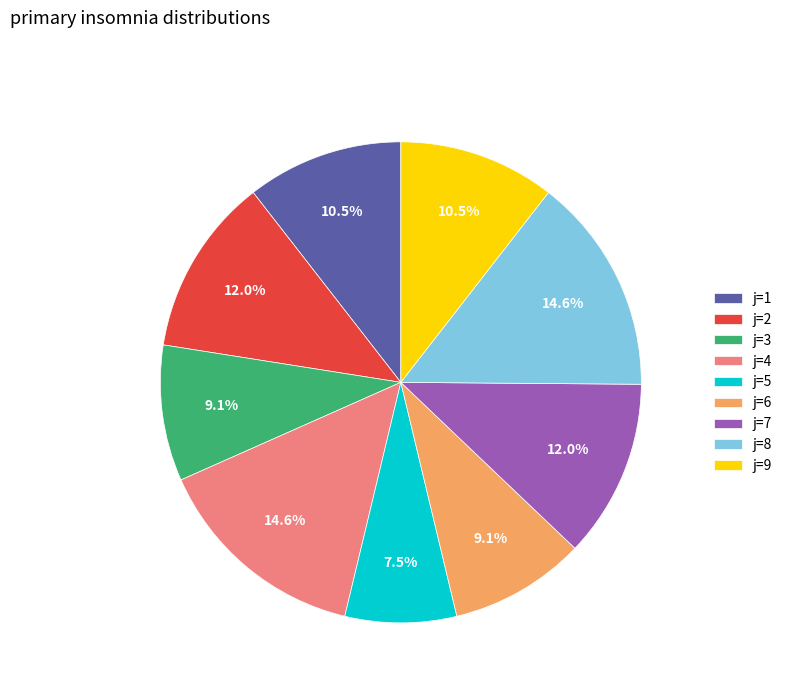

What is the total percentage of j=3 and j=5?

16.6%